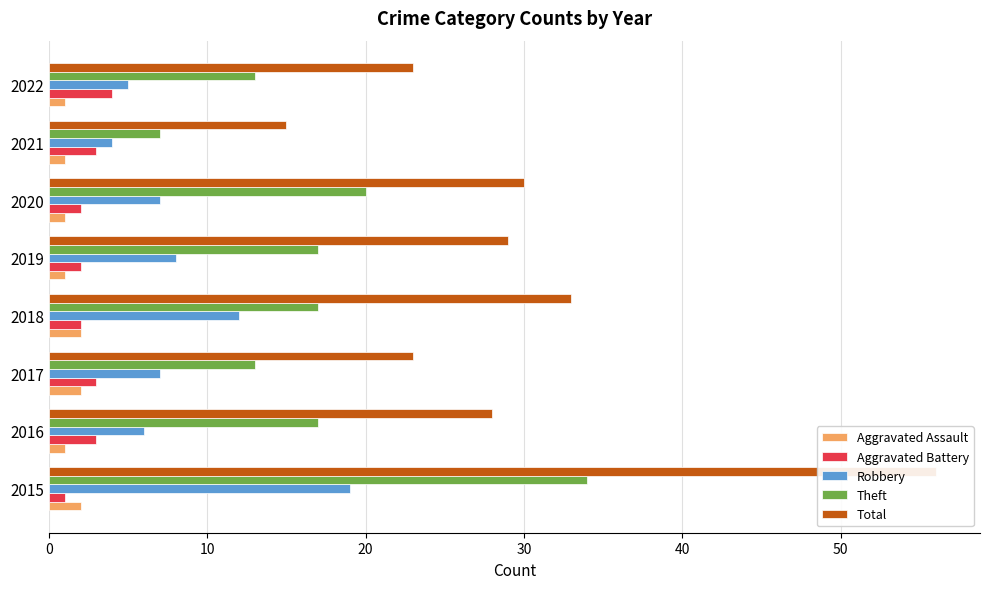

Is the value of Theft at 2020 greater than the value of Robbery at 2022?

Yes